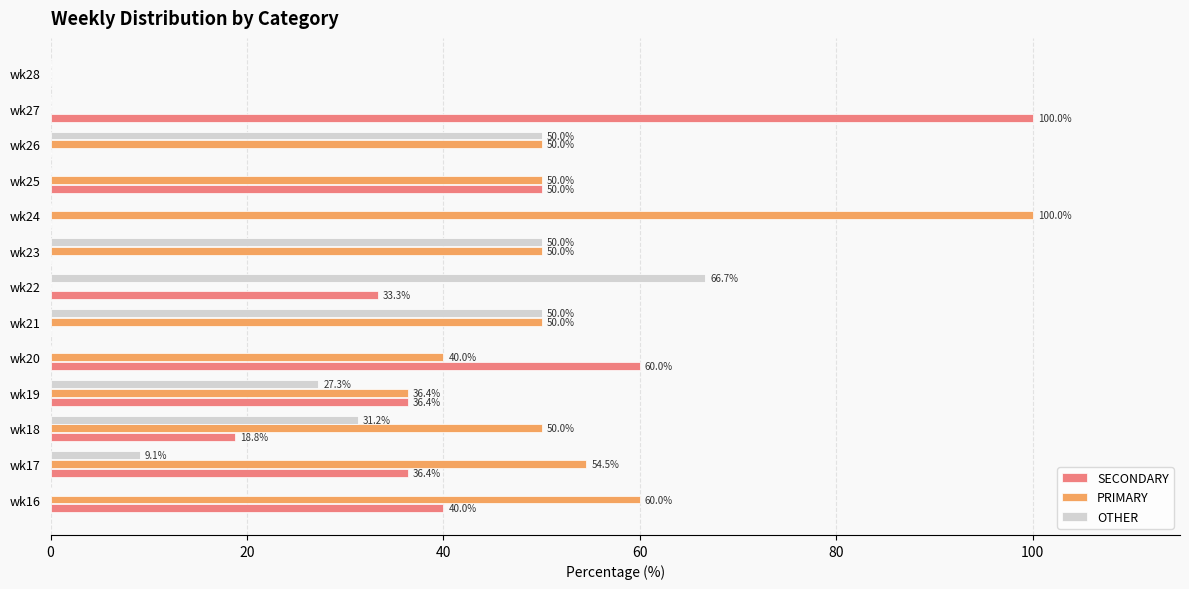

True or false: PRIMARY has a value of 50.0 at wk21.

True